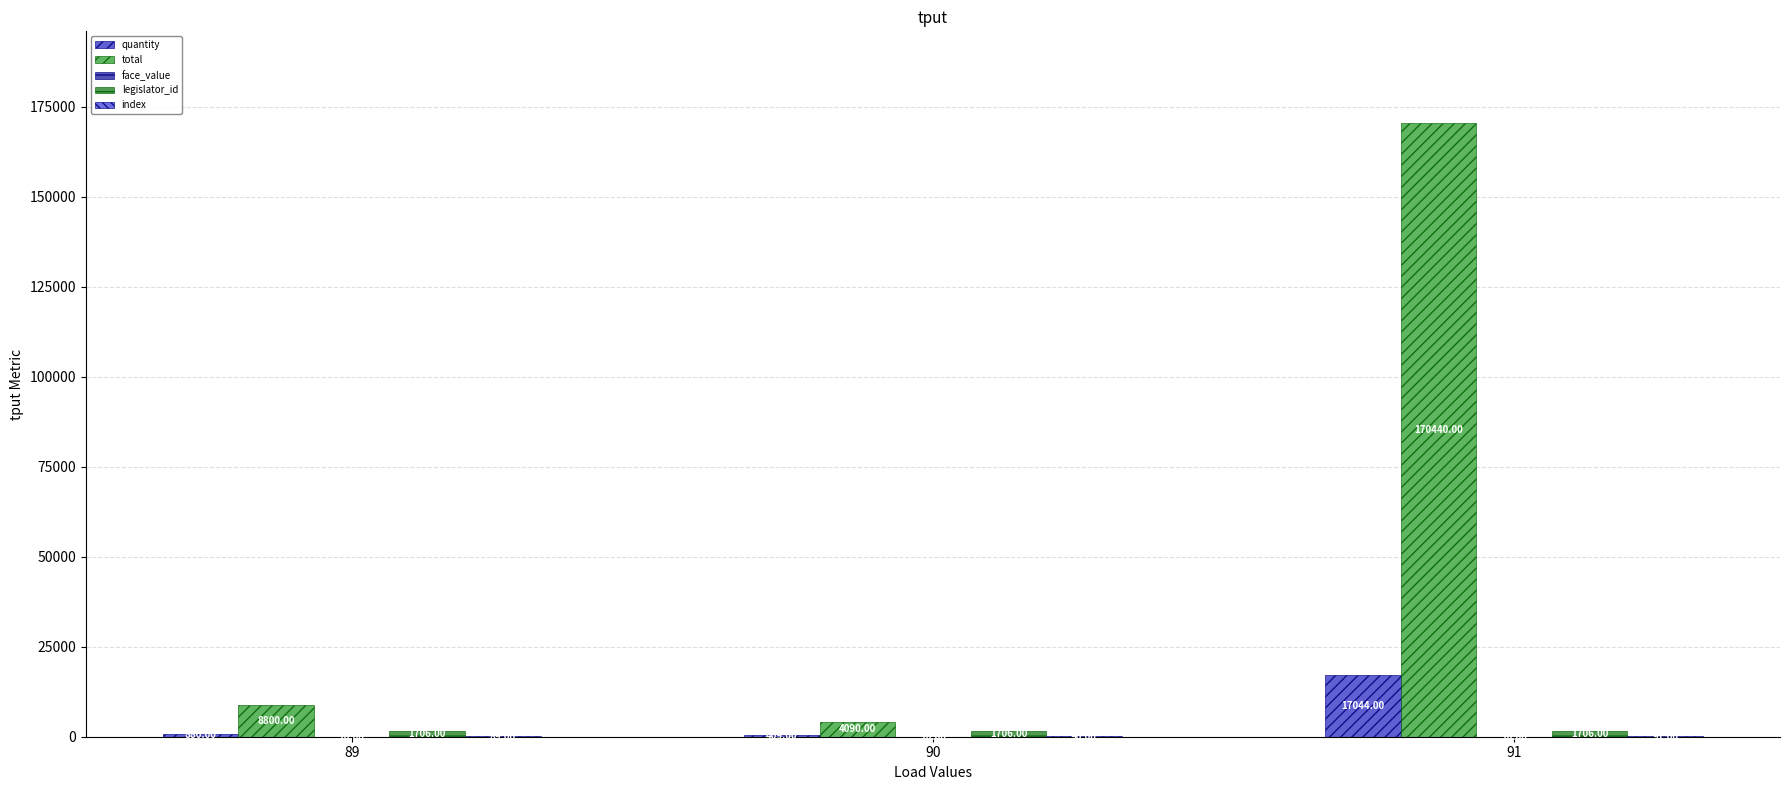

How many categories are shown in the chart?

3